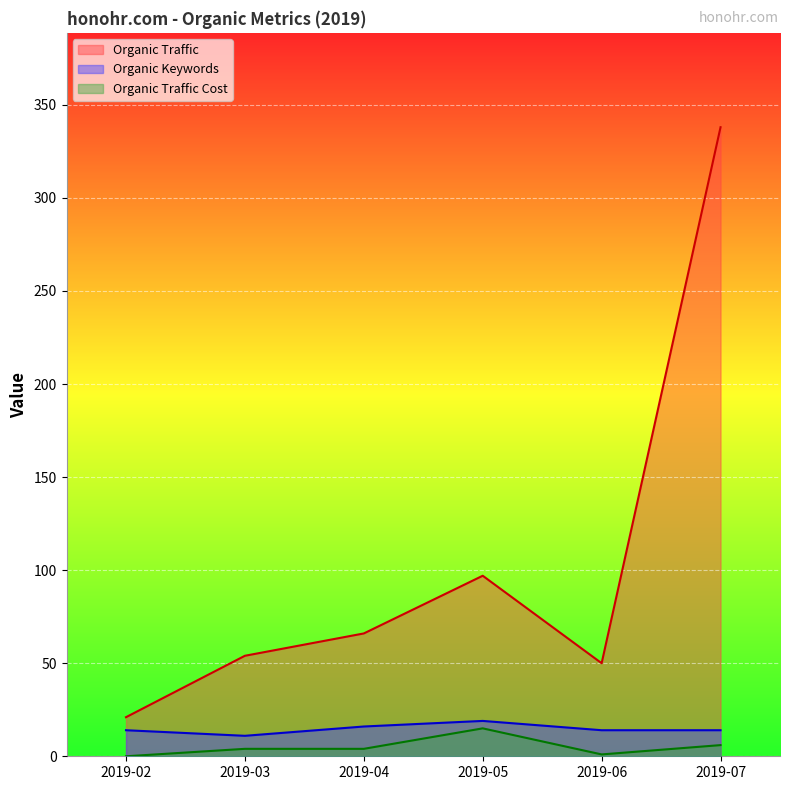

What is the greatest value displayed?

338